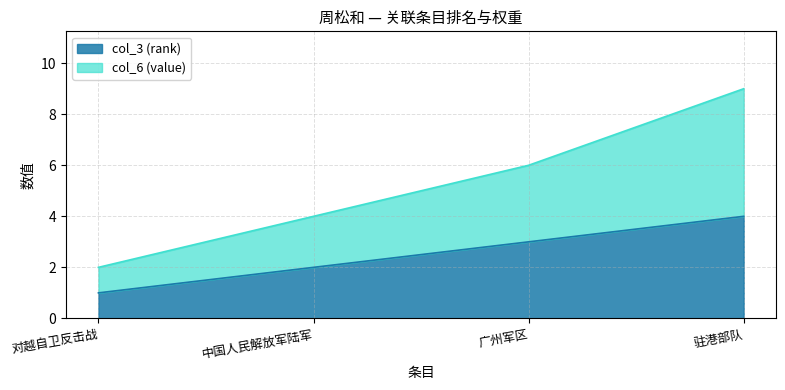

Which category has the lowest value across all series?

对越自卫反击战